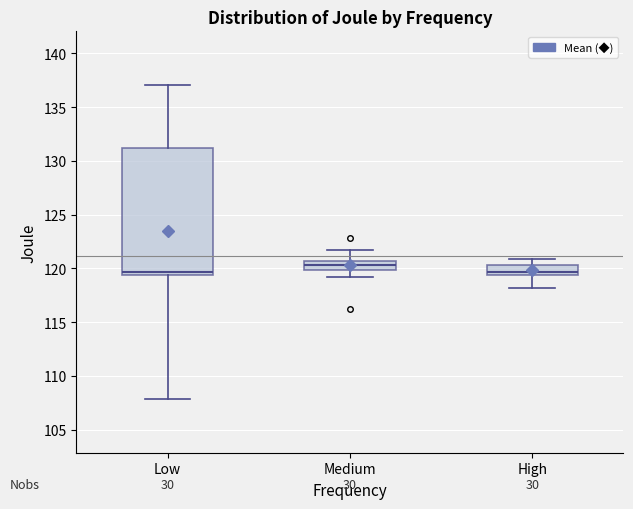

Reading left to right, transcribe this box plot: for each box, give where its median line is, the range the box spans, and where its two whiskers end, as read against the y-axis. The values are not printed on the chart, so give them approximately, as read against the axis.

Low: median 119.5 (just above the box's lower edge), box 119.5 to 131.0, whiskers 108.0 to 137.0
Medium: median 120.5 (inside the box), box 120.0 to 120.5, whiskers 119.0 to 121.5
High: median 119.5 (just above the box's lower edge), box 119.5 to 120.5, whiskers 118.0 to 121.0